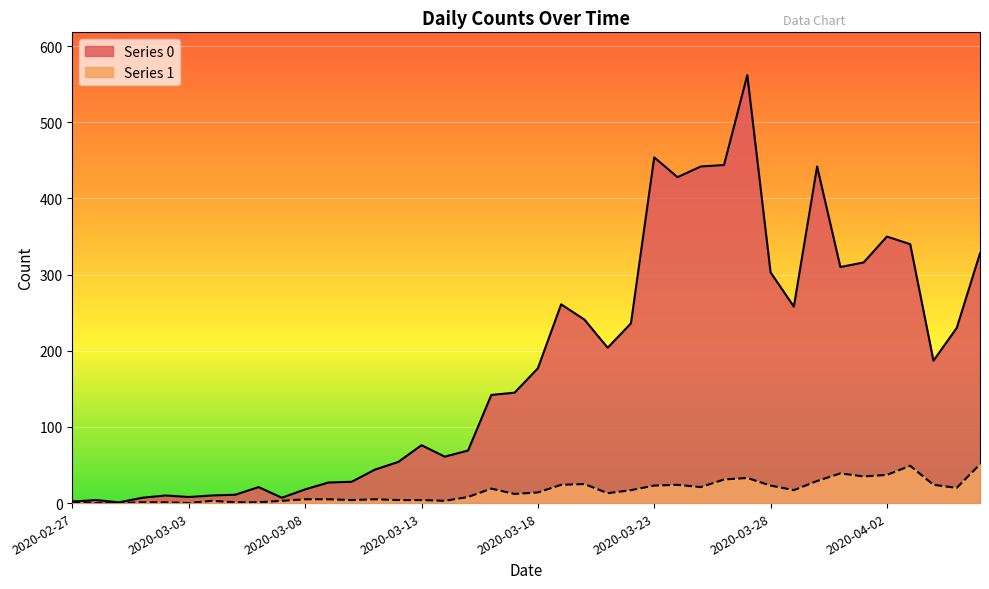

Reading right to left, transcribe all the data shown in this chart.

Series 0: 2020-04-06=328	2020-04-05=230	2020-04-04=187	2020-04-03=340	2020-04-02=350	2020-04-01=316	2020-03-31=310	2020-03-30=442	2020-03-29=258	2020-03-28=303	2020-03-27=562	2020-03-26=444	2020-03-25=442	2020-03-24=428	2020-03-23=454	2020-03-22=236	2020-03-21=204	2020-03-20=241	2020-03-19=261	2020-03-18=177	2020-03-17=145	2020-03-16=142	2020-03-15=69	2020-03-14=61	2020-03-13=76	2020-03-12=54	2020-03-11=44	2020-03-10=28	2020-03-09=27	2020-03-08=18	2020-03-07=7	2020-03-06=21	2020-03-05=11	2020-03-04=10	2020-03-03=8	2020-03-02=10	2020-03-01=7	2020-02-29=1	2020-02-28=4	2020-02-27=2
Series 1: 2020-04-06=51	2020-04-05=20	2020-04-04=24	2020-04-03=49	2020-04-02=37	2020-04-01=35	2020-03-31=39	2020-03-30=29	2020-03-29=17	2020-03-28=23	2020-03-27=33	2020-03-26=31	2020-03-25=21	2020-03-24=24	2020-03-23=23	2020-03-22=17	2020-03-21=13	2020-03-20=25	2020-03-19=24	2020-03-18=14	2020-03-17=12	2020-03-16=19	2020-03-15=8	2020-03-14=3	2020-03-13=4	2020-03-12=4	2020-03-11=5	2020-03-10=4	2020-03-09=5	2020-03-08=5	2020-03-07=3	2020-03-06=1	2020-03-05=1	2020-03-04=3	2020-03-03=0	2020-03-02=1	2020-03-01=1	2020-02-29=0	2020-02-28=0	2020-02-27=2